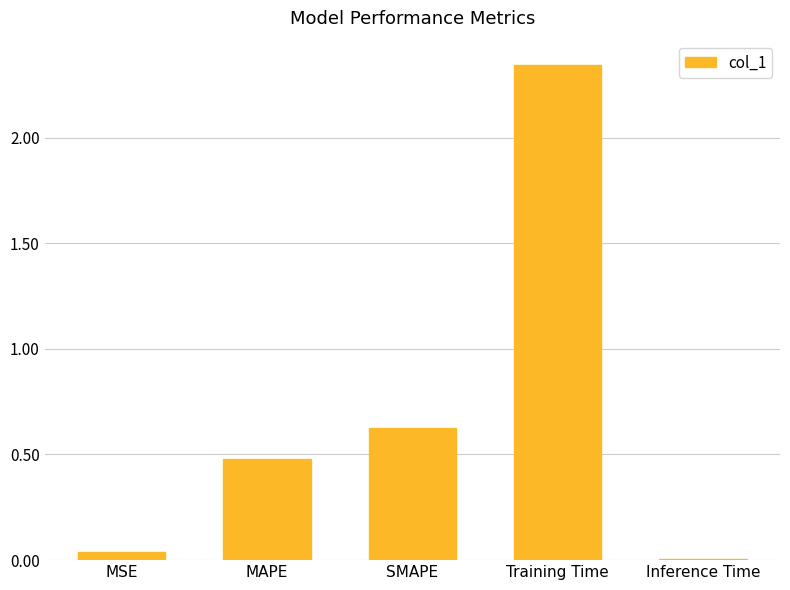

What position from the right is MAPE?

4